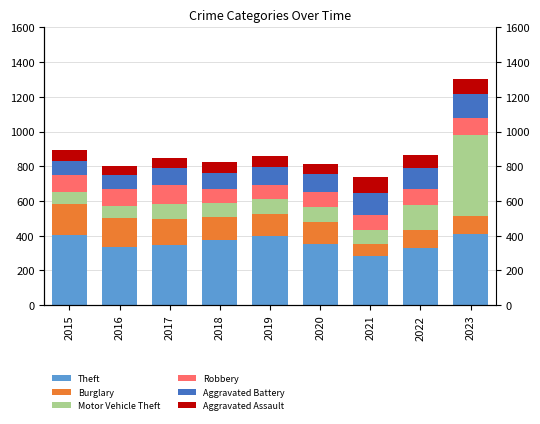

How many bars are there in total?

54